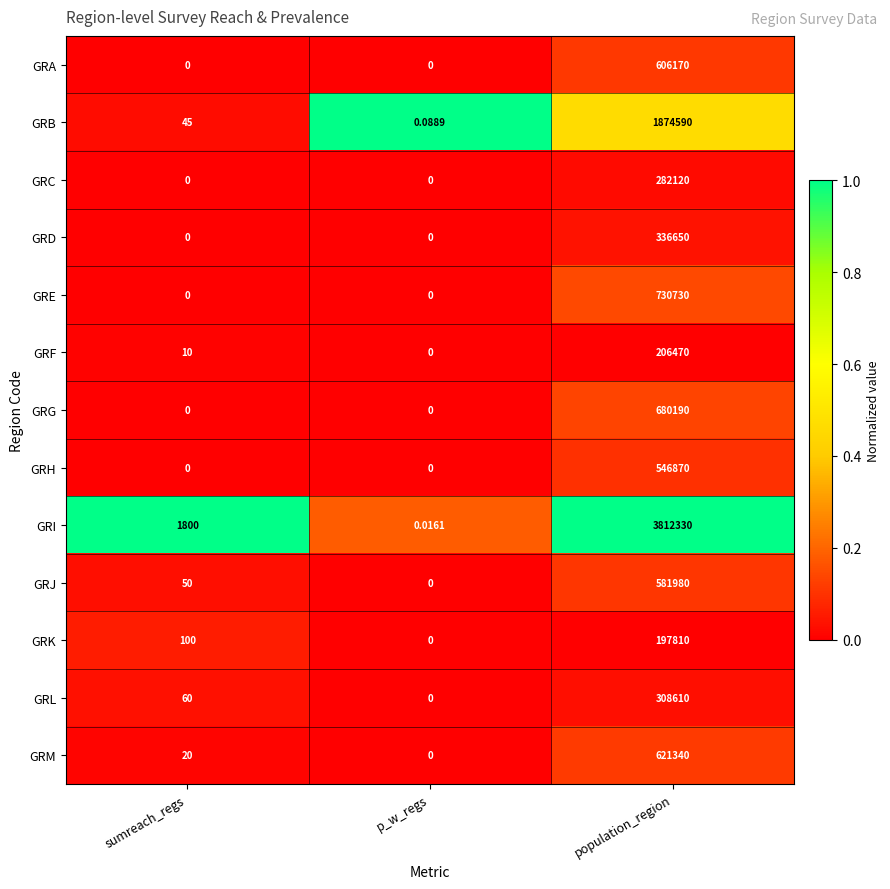

At which category is the sum across all series the highest?

population_region